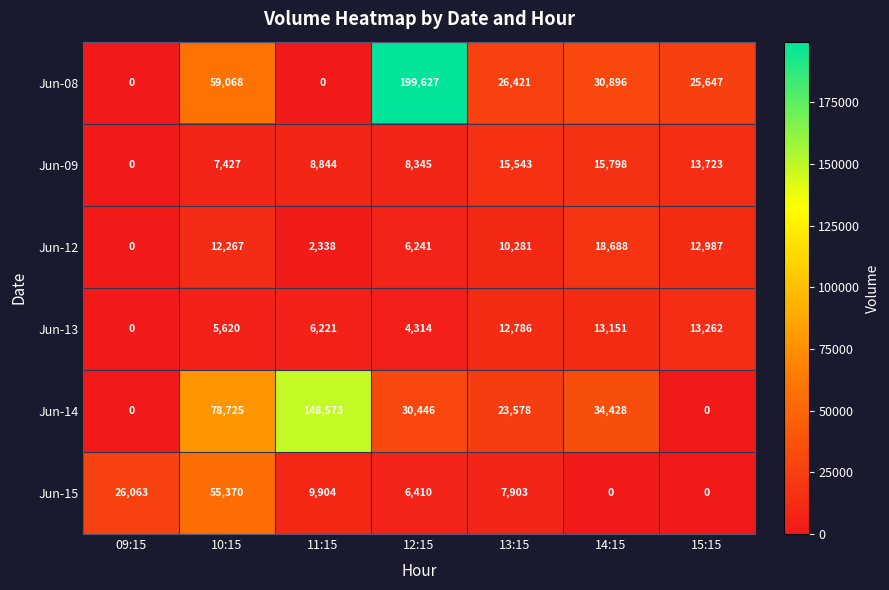

Rank the categories by Jun-09 value from lowest to highest.

09:15, 10:15, 12:15, 11:15, 15:15, 13:15, 14:15